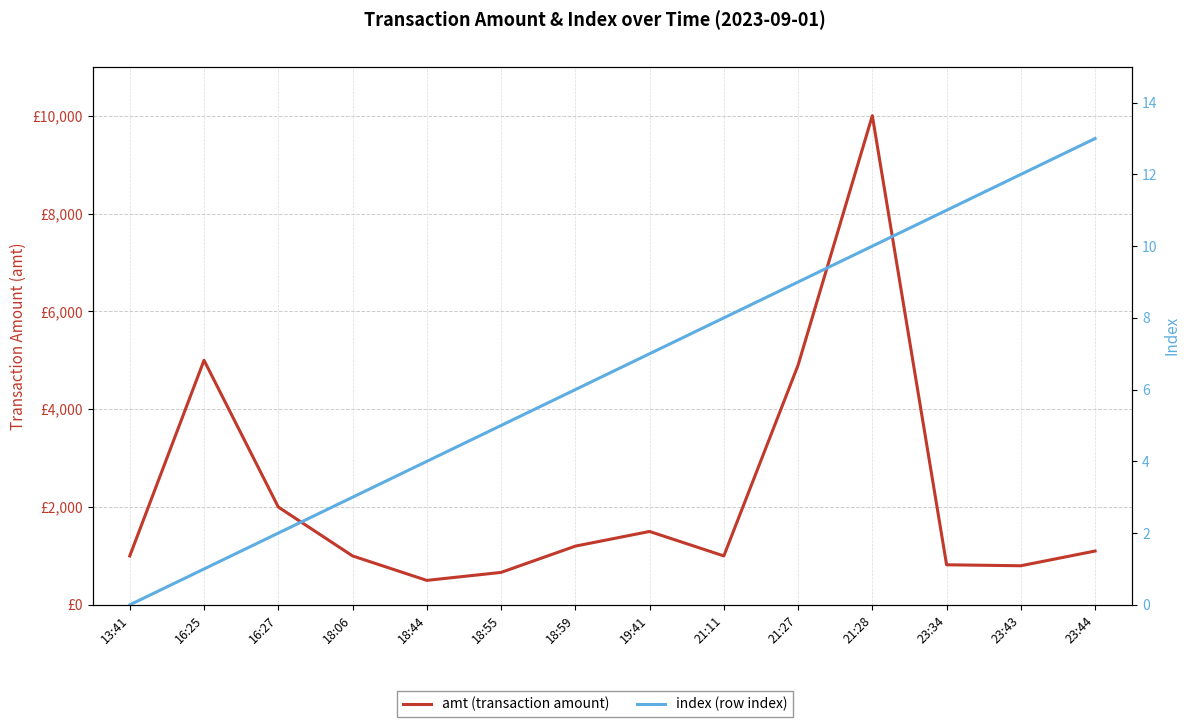

What value does the amt (transaction amount) series have at 13:41?

1000